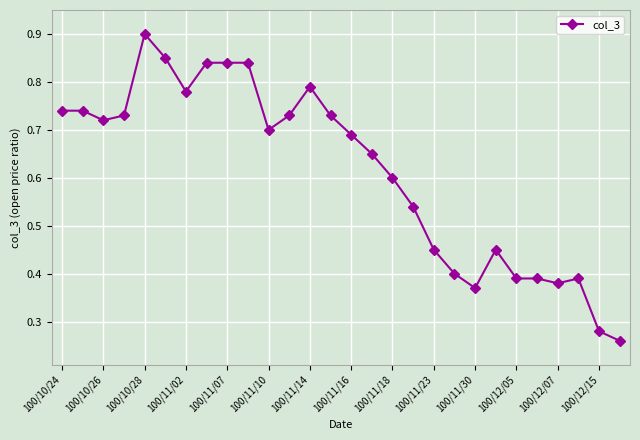

Count the values in the range 0 to 1.

28